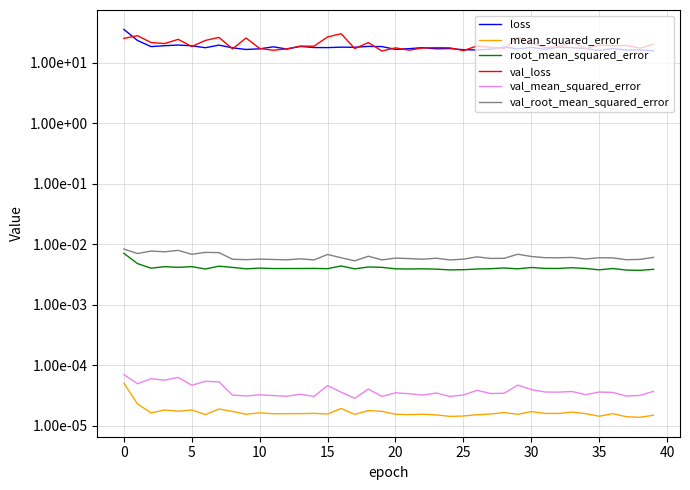

Is it true that mean_squared_error equals 0.0 at 36?

False